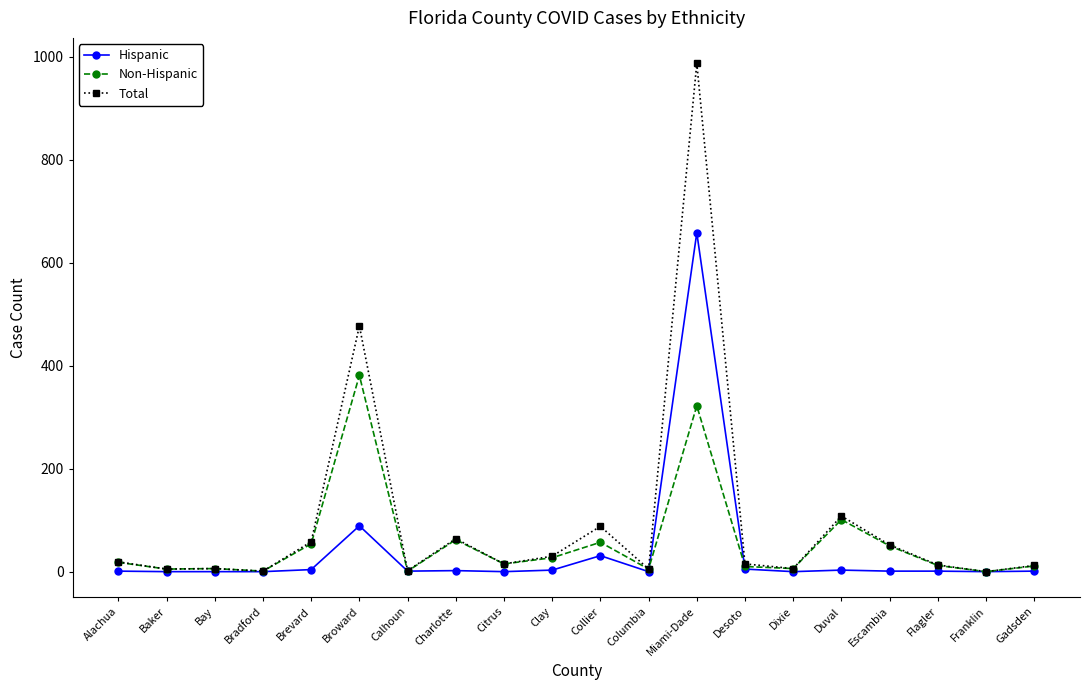

List the series in order of their peak value, lowest first.

Non-Hispanic, Hispanic, Total